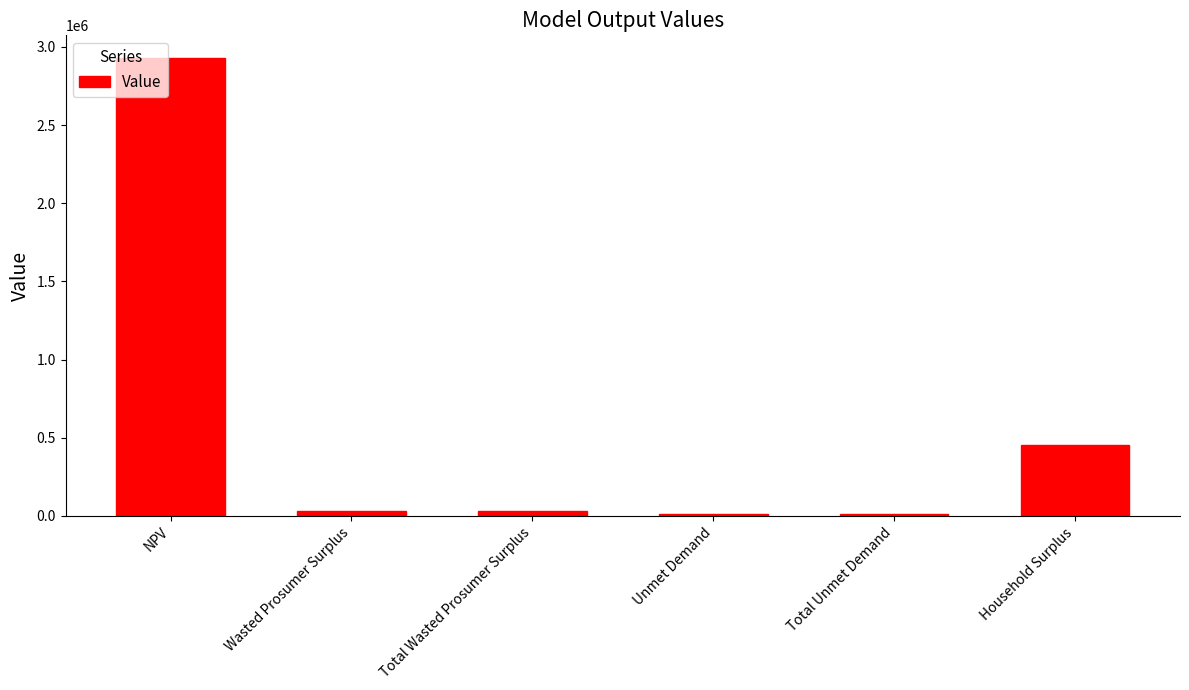

The value at Household Surplus is 220399.6. True or false?

False